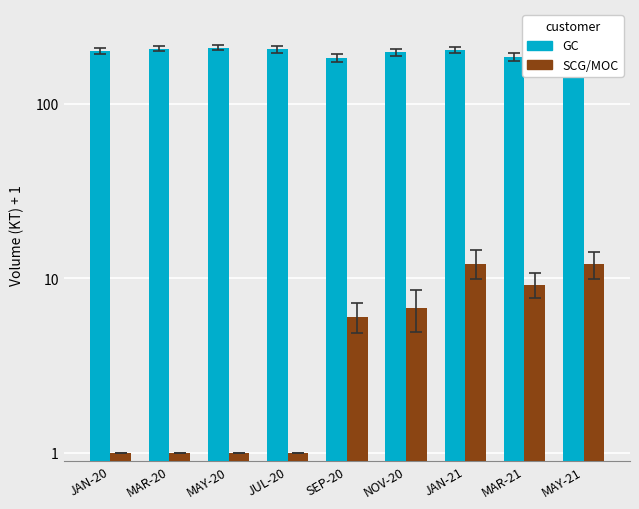

Rank the series by their average value, from highest to lowest.

GC, SCG/MOC